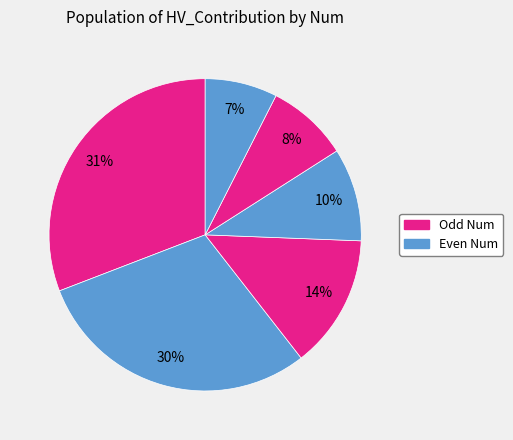

How many segments does this pie chart have?

6